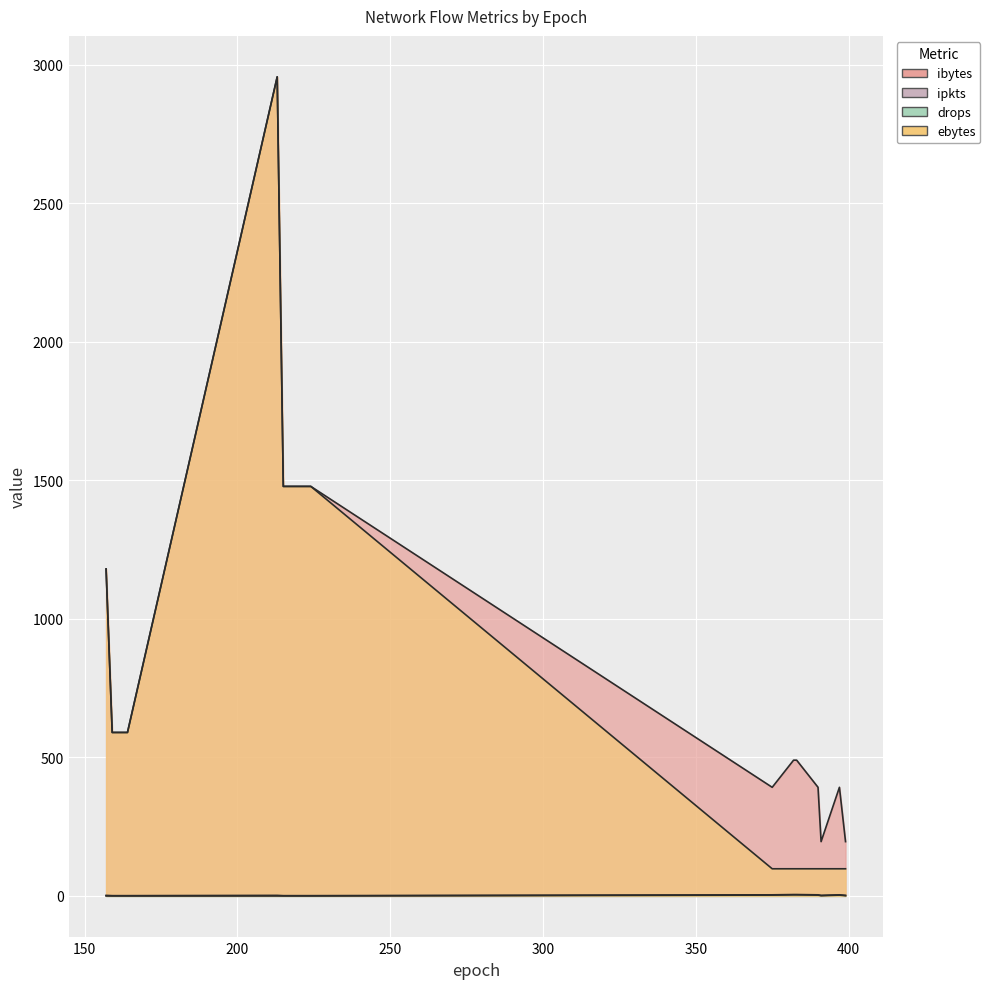

What value does the ipkts series have at 162?

1